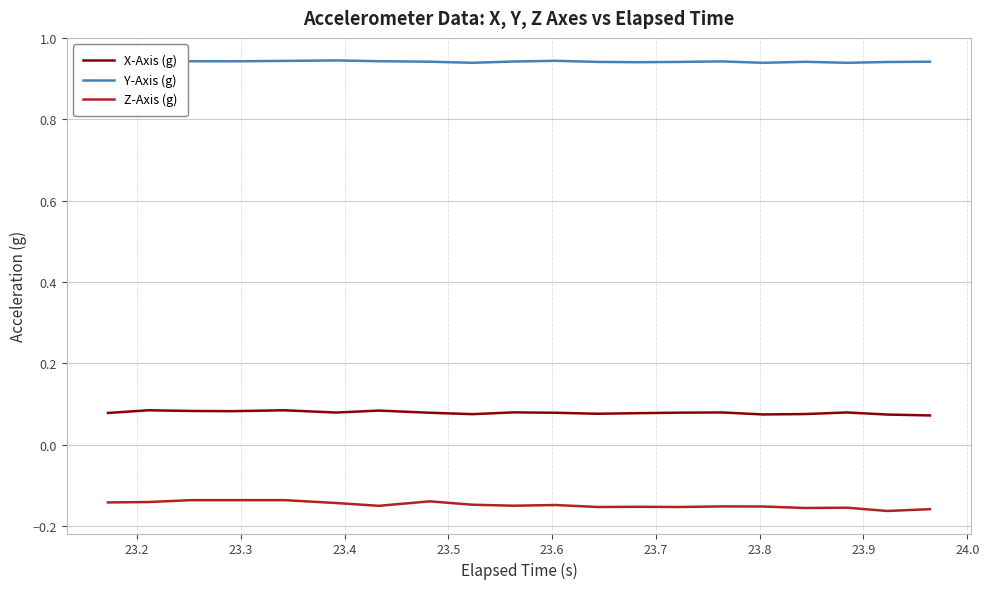

Rank the series by their average value, from highest to lowest.

Y-Axis (g), X-Axis (g), Z-Axis (g)